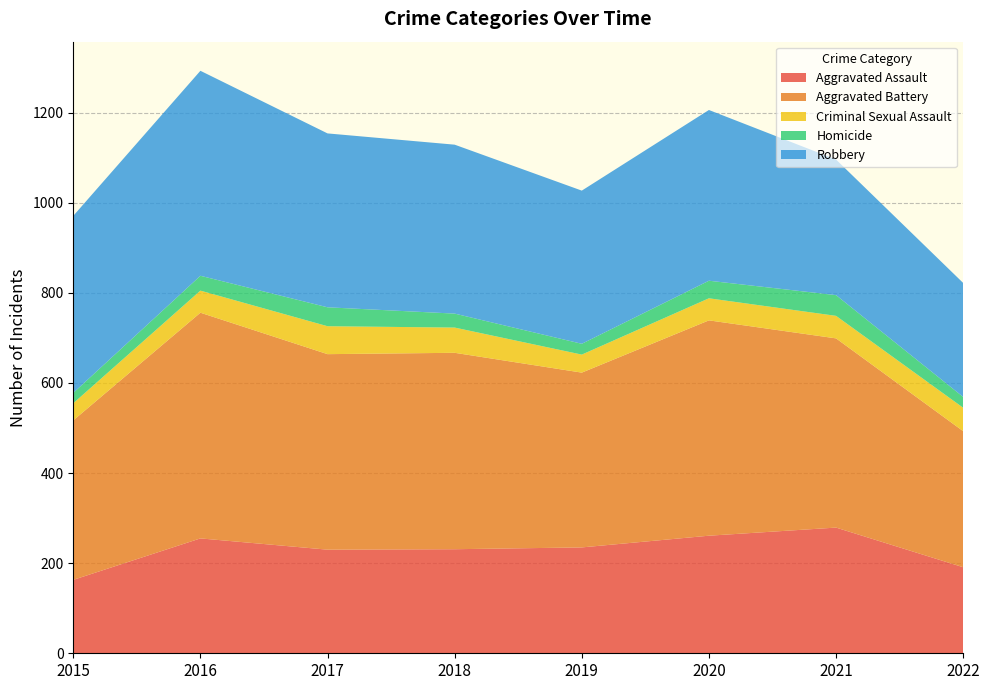

Reading left to right, what are all the values shown in this chart?

Aggravated Assault: 2015=163	2016=255	2017=230	2018=231	2019=235	2020=261	2021=279	2022=191
Aggravated Battery: 2015=354	2016=501	2017=434	2018=436	2019=388	2020=478	2021=420	2022=302
Criminal Sexual Assault: 2015=38	2016=49	2017=62	2018=56	2019=40	2020=49	2021=50	2022=52
Homicide: 2015=23	2016=33	2017=42	2018=31	2019=24	2020=39	2021=46	2022=24
Robbery: 2015=393	2016=455	2017=386	2018=375	2019=340	2020=379	2021=301	2022=253